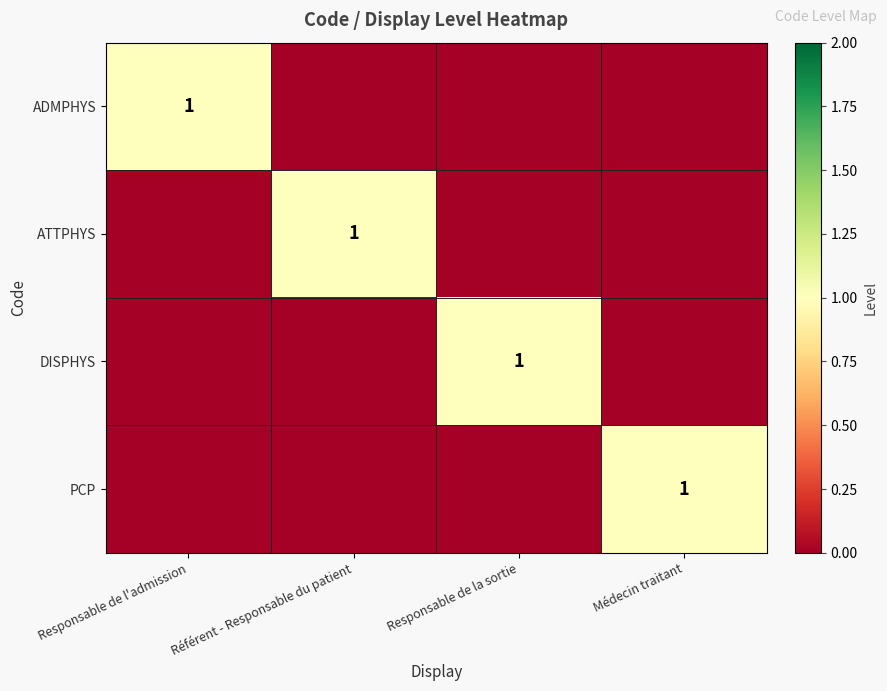

True or false: ADMPHYS has a value of 1 at Responsable de l'admission.

True